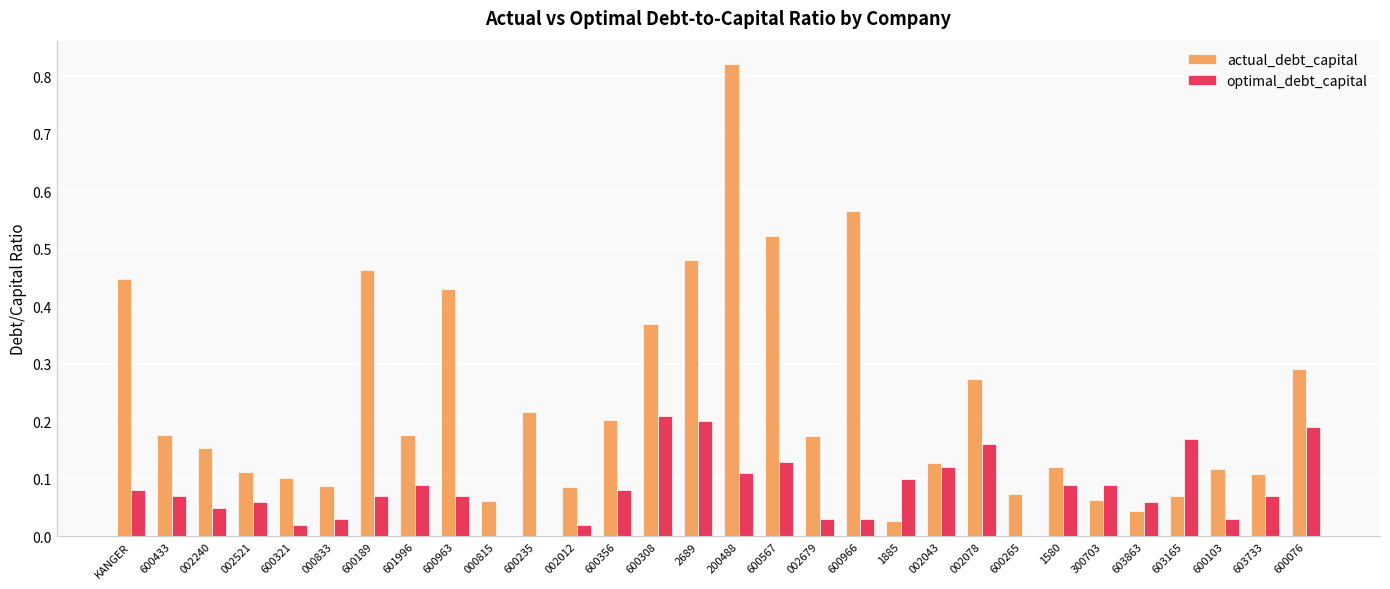

Which category has the highest value in the optimal_debt_capital series?

600308